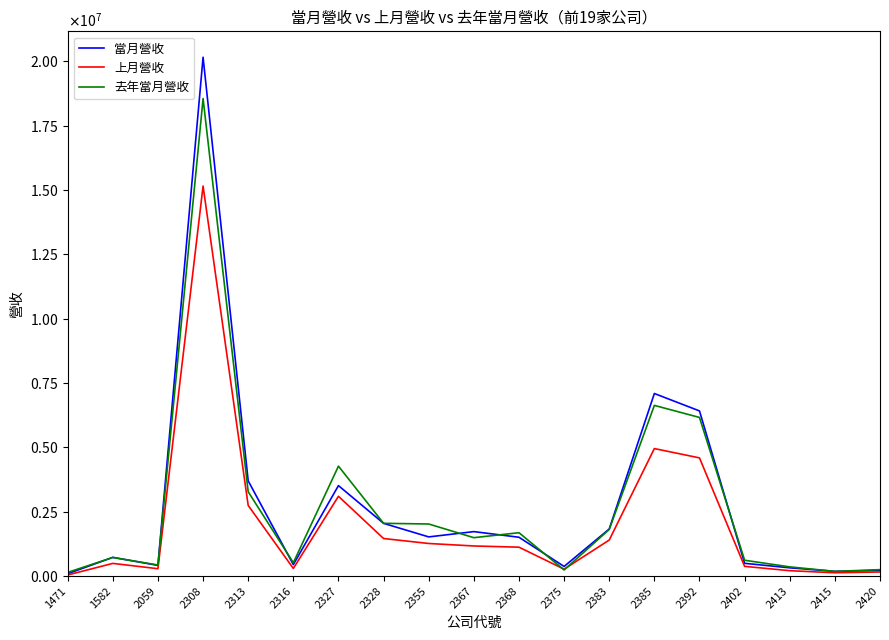

What are all the series names shown in the legend?

當月營收, 上月營收, 去年當月營收